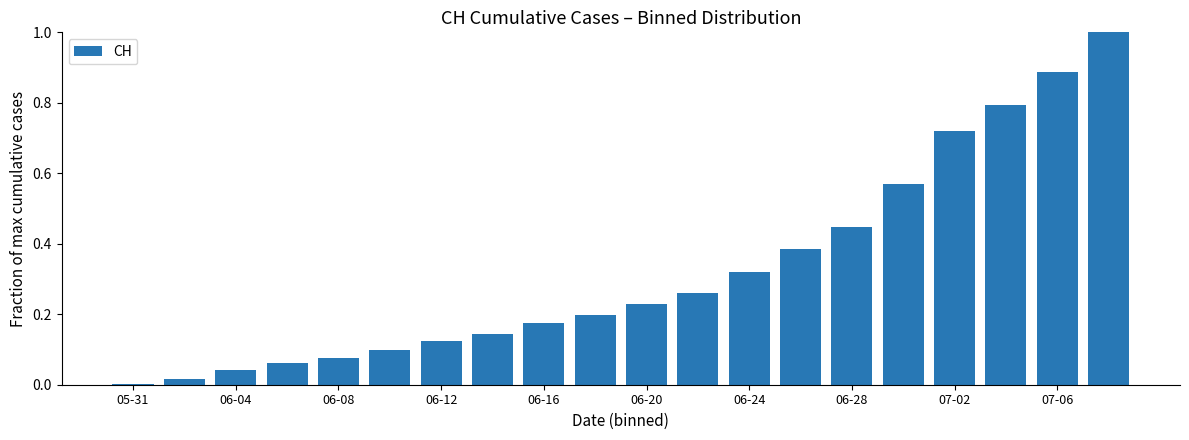

What is the maximum value shown in the chart?

1.0